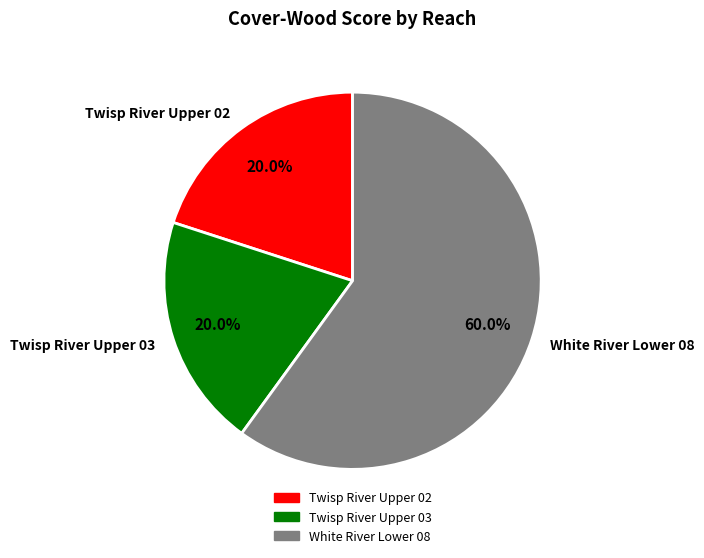

How much of the chart is everything except Twisp River Upper 03?

80.0%